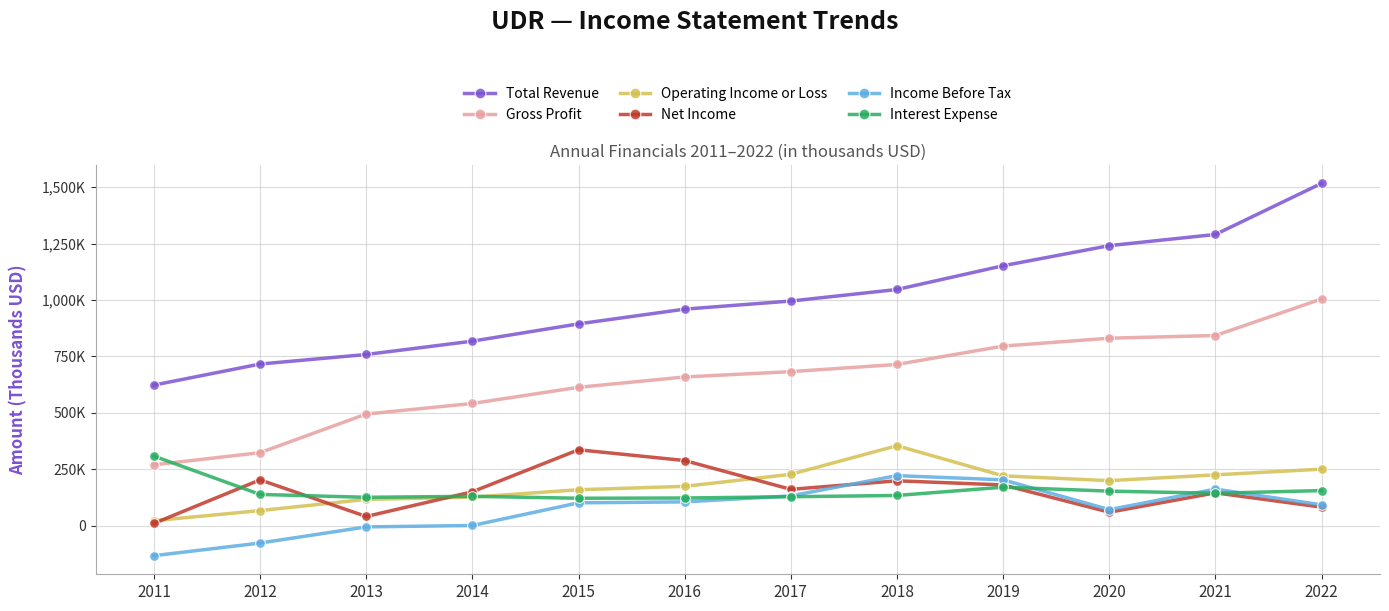

What are all the series names shown in the legend?

Total Revenue, Gross Profit, Operating Income or Loss, Net Income, Income Before Tax, Interest Expense